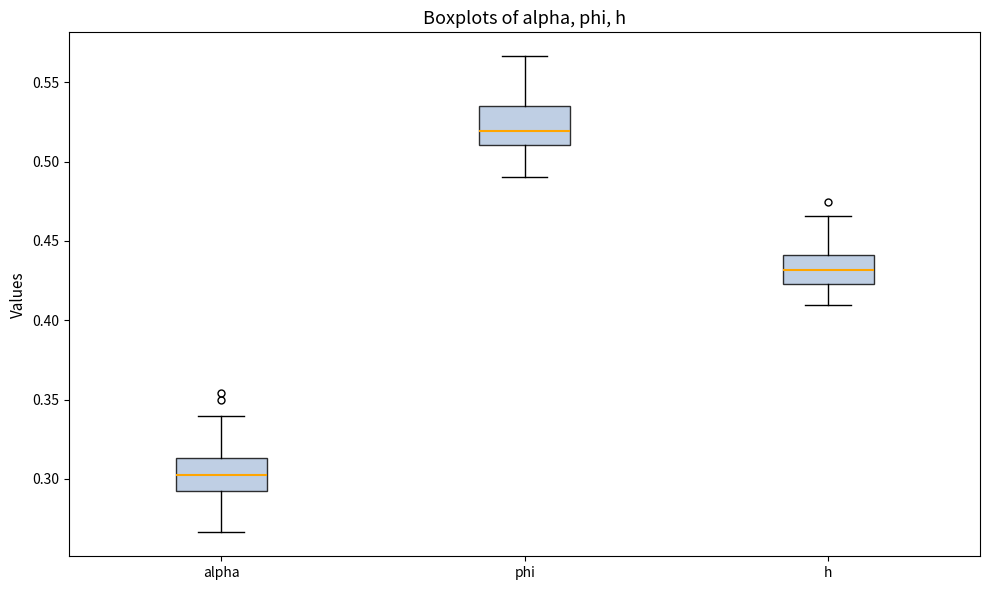

Where is the upper edge of the box for phi on the y-axis? The values are not printed on the chart, so give them approximately, as read against the axis.

0.535